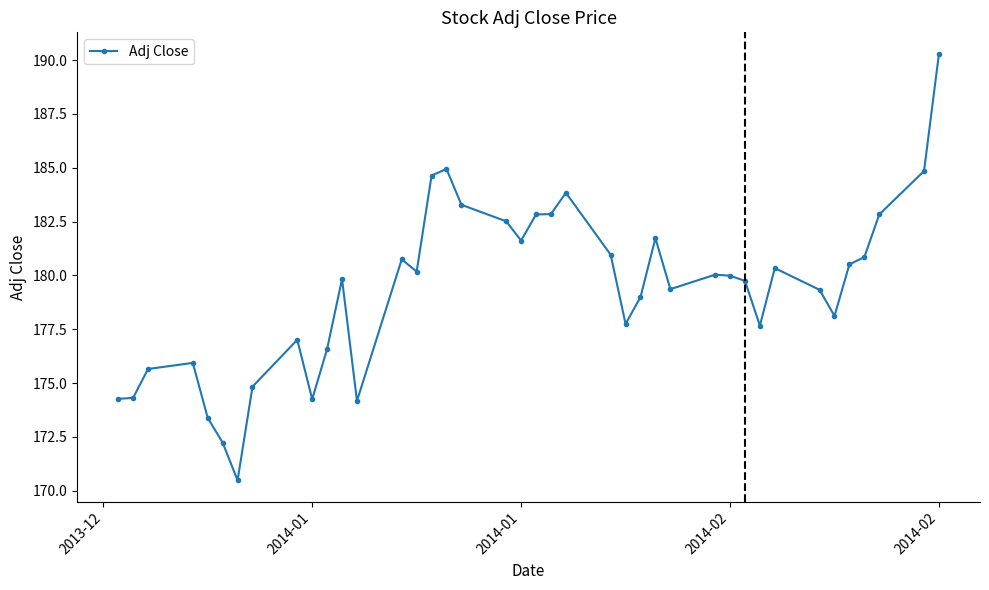

What is the greatest value displayed?

190.3